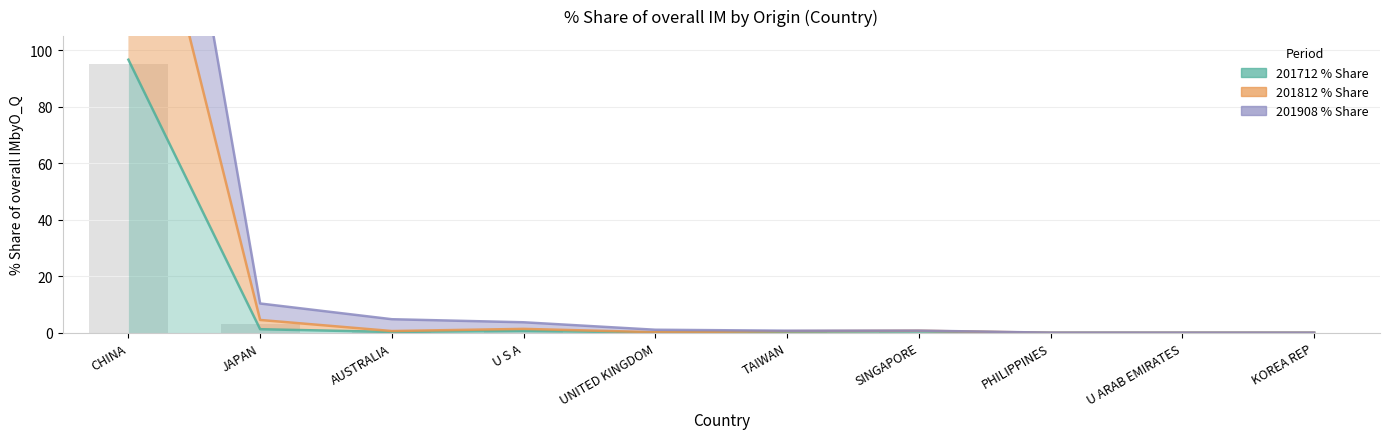

What position from the right is SINGAPORE?

4